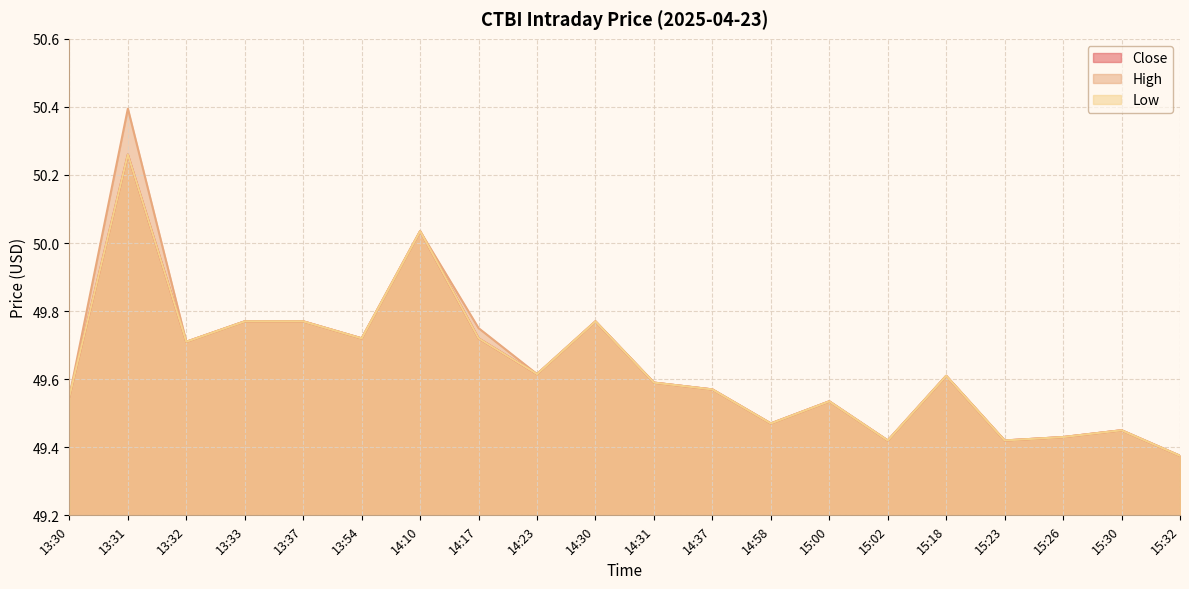

True or false: Close and Low intersect in this chart.

False